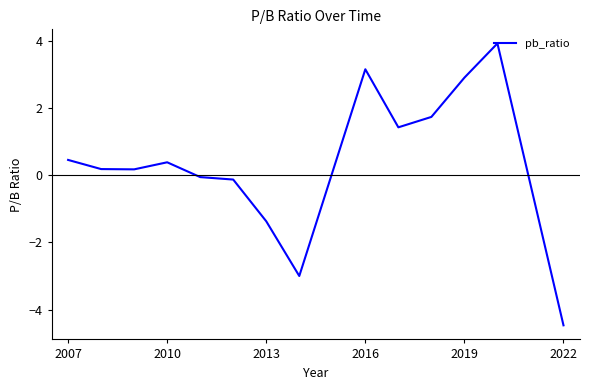

What is the minimum value shown in the chart?

-4.5